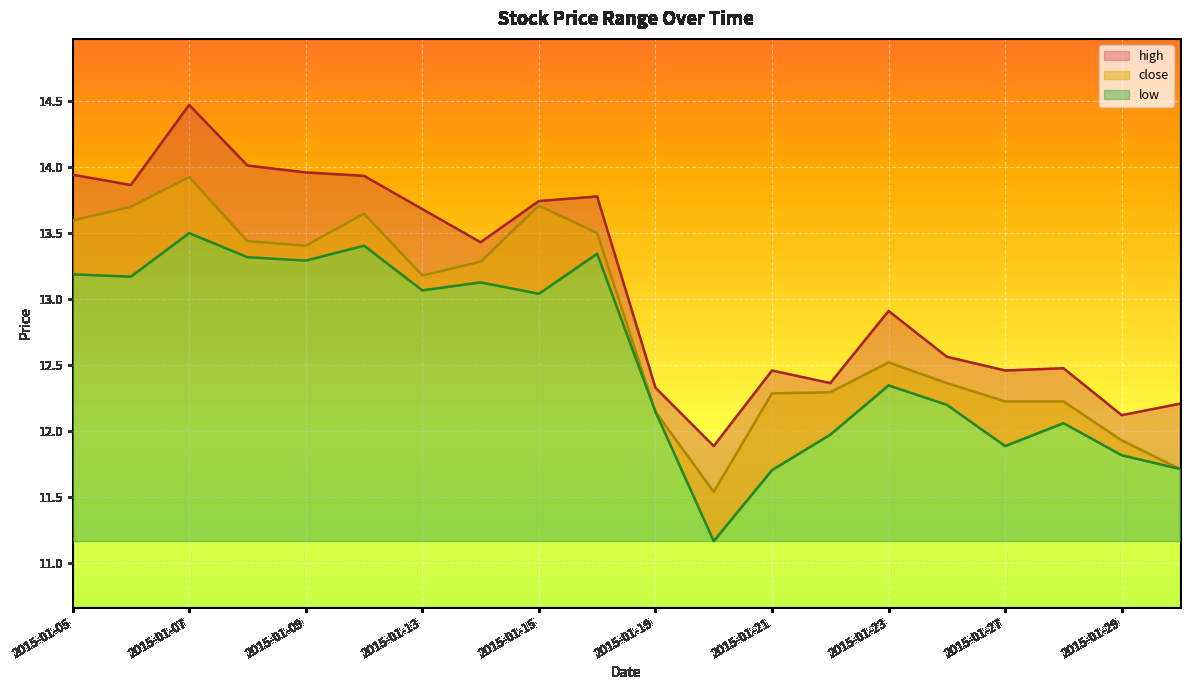

What is the value of the low point at the 4th from the left?

13.3